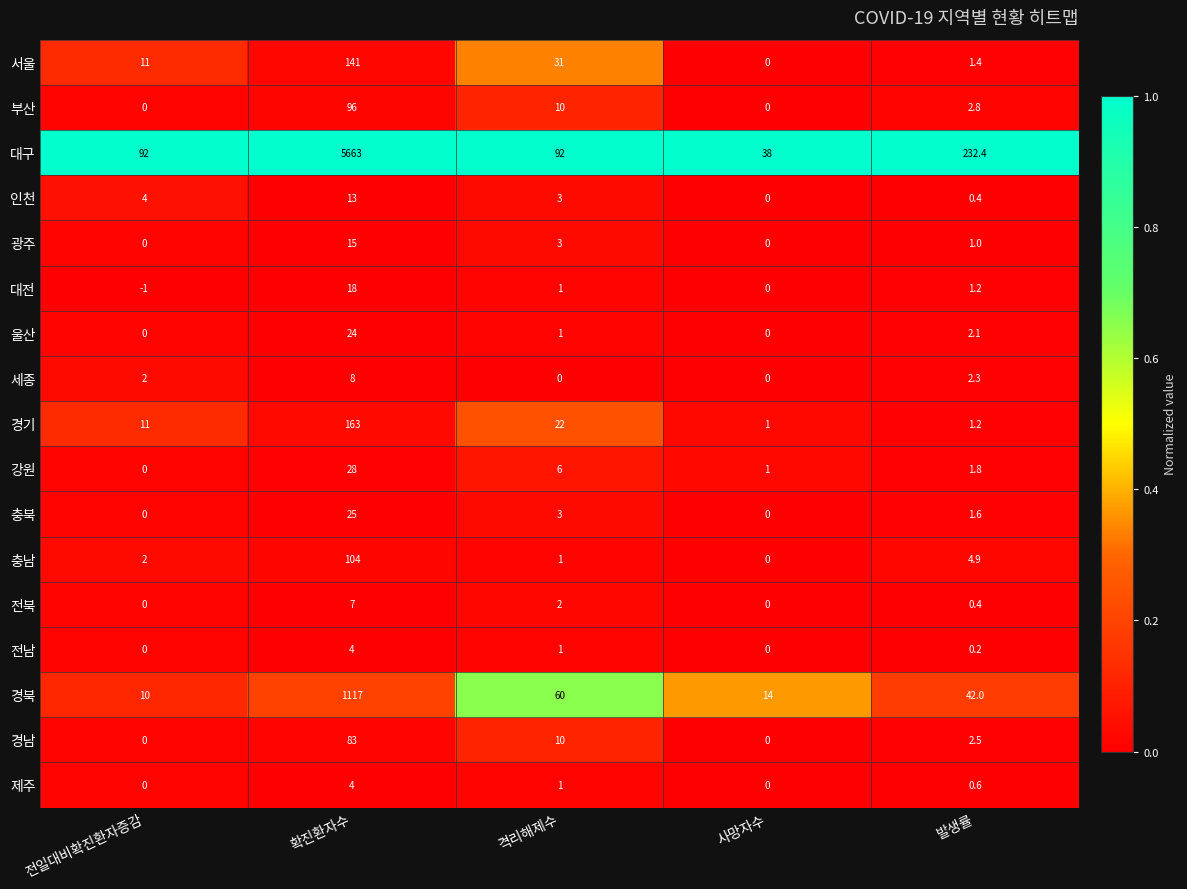

Is it true that 충북 equals 1.6 at 발생률?

True